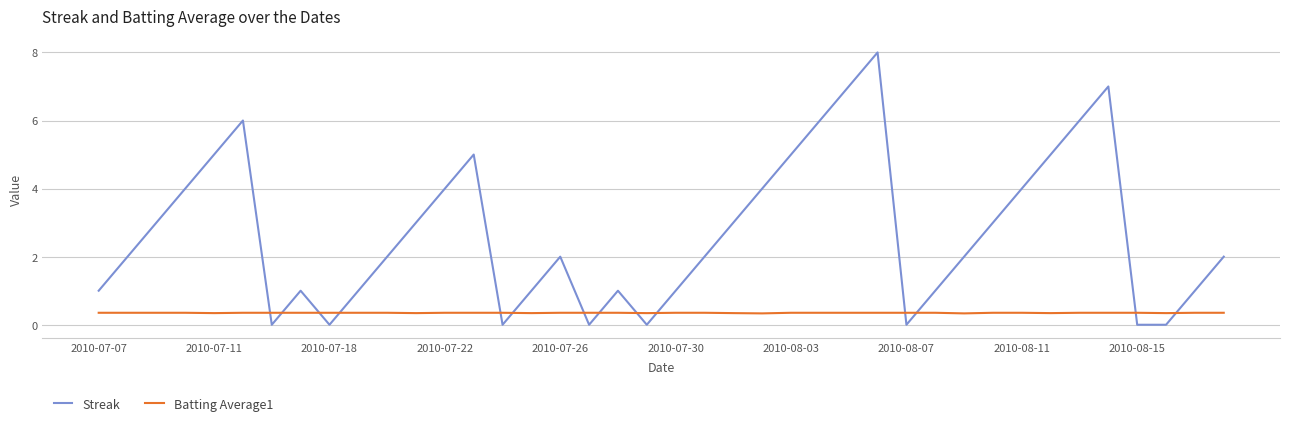

How many categories are shown in the chart?

40